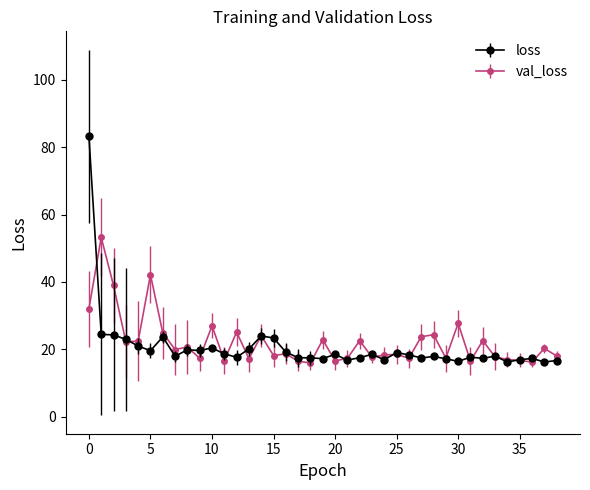

Rank the series by their maximum value, from lowest to highest.

val_loss, loss